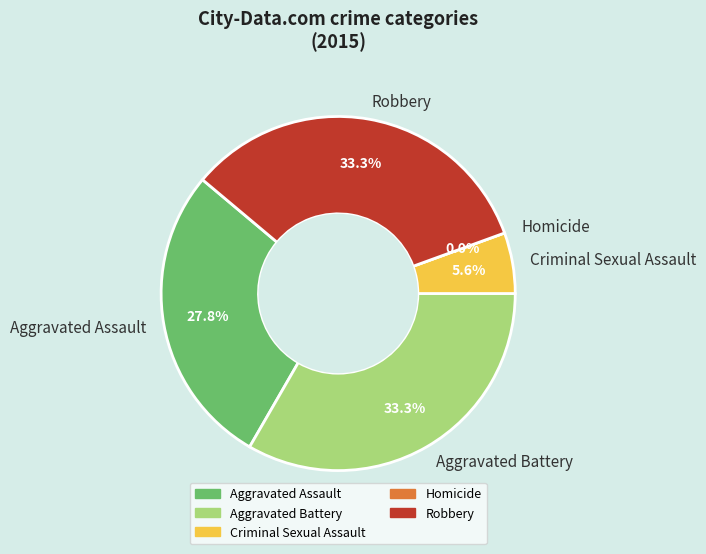

How many segments does this pie chart have?

5